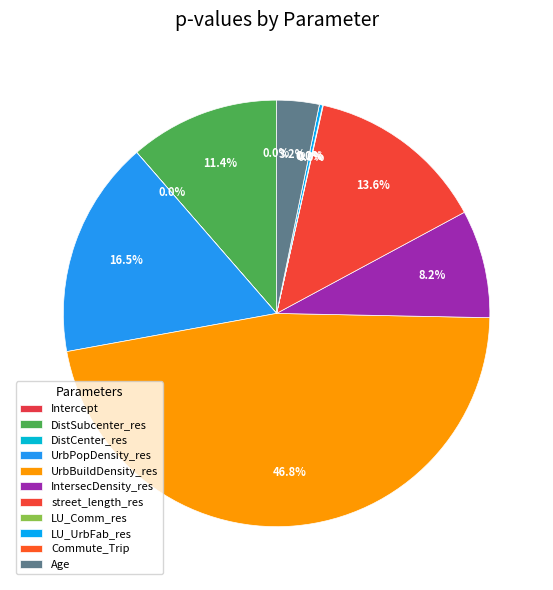

Is it true that Commute_Trip is 0% of the pie?

True